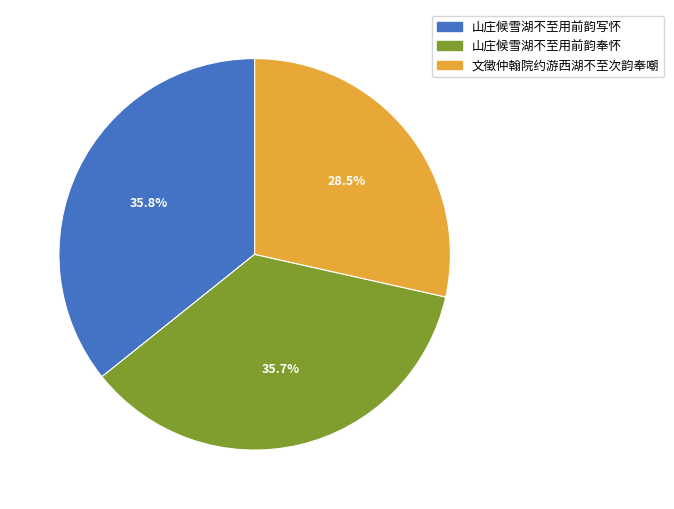

Which category has the smallest portion of the pie?

文徵仲翰院约游西湖不至次韵奉嘲